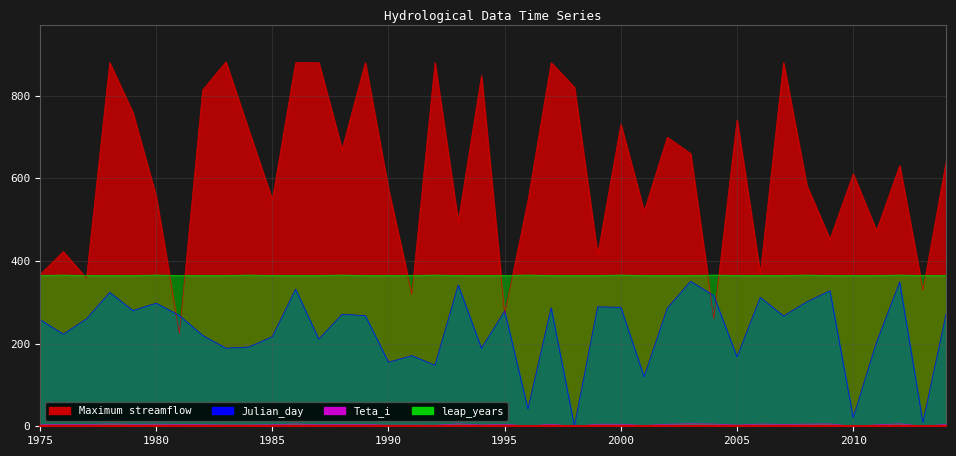

Does the chart have visible grid lines?

Yes